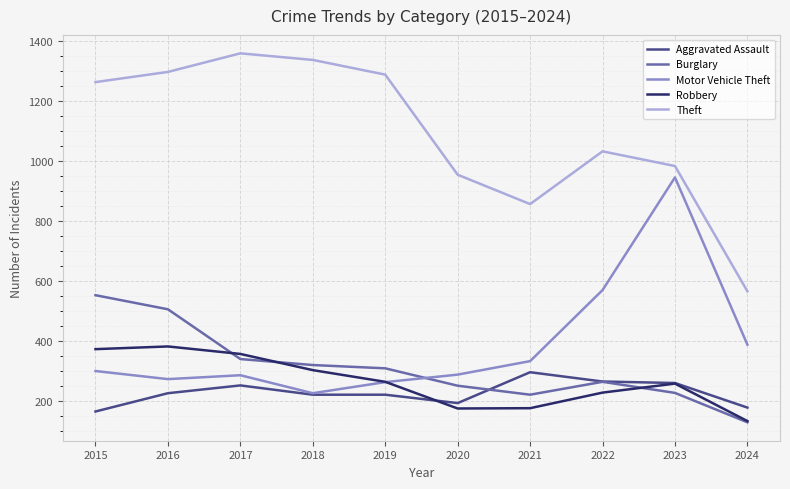

What is the minimum value shown in the chart?

128